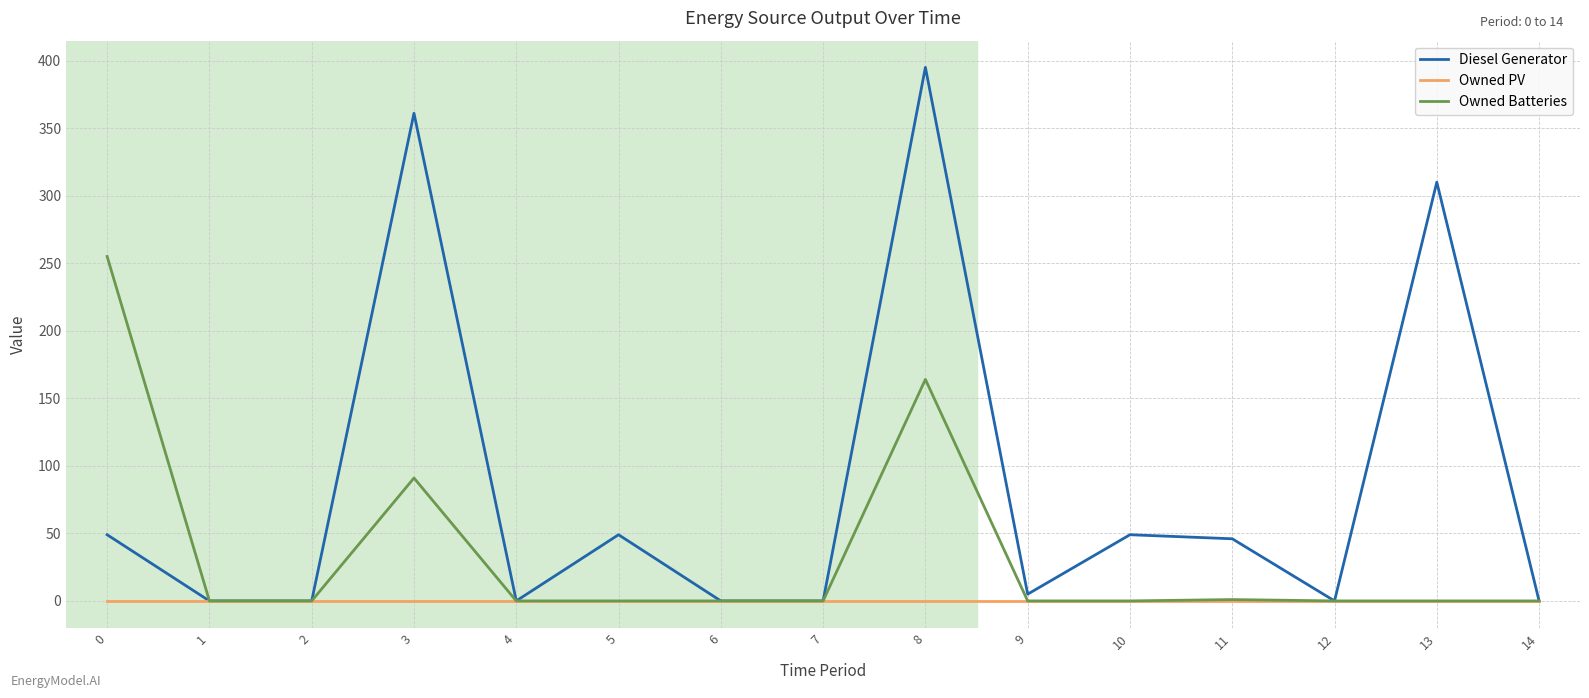

Rank the series by their maximum value, from lowest to highest.

Owned PV, Owned Batteries, Diesel Generator